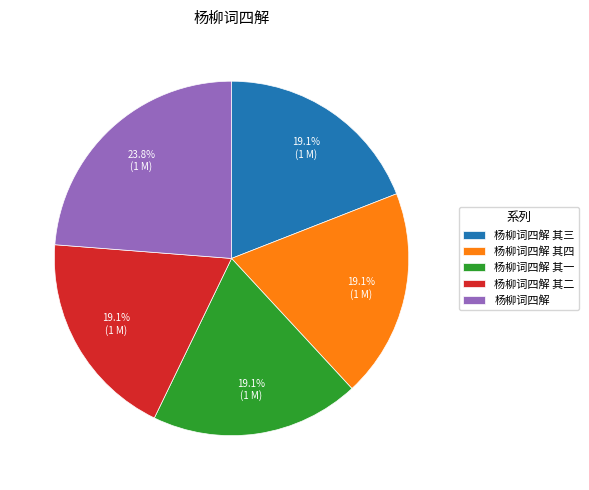

Which category has the biggest portion of the pie?

杨柳词四解